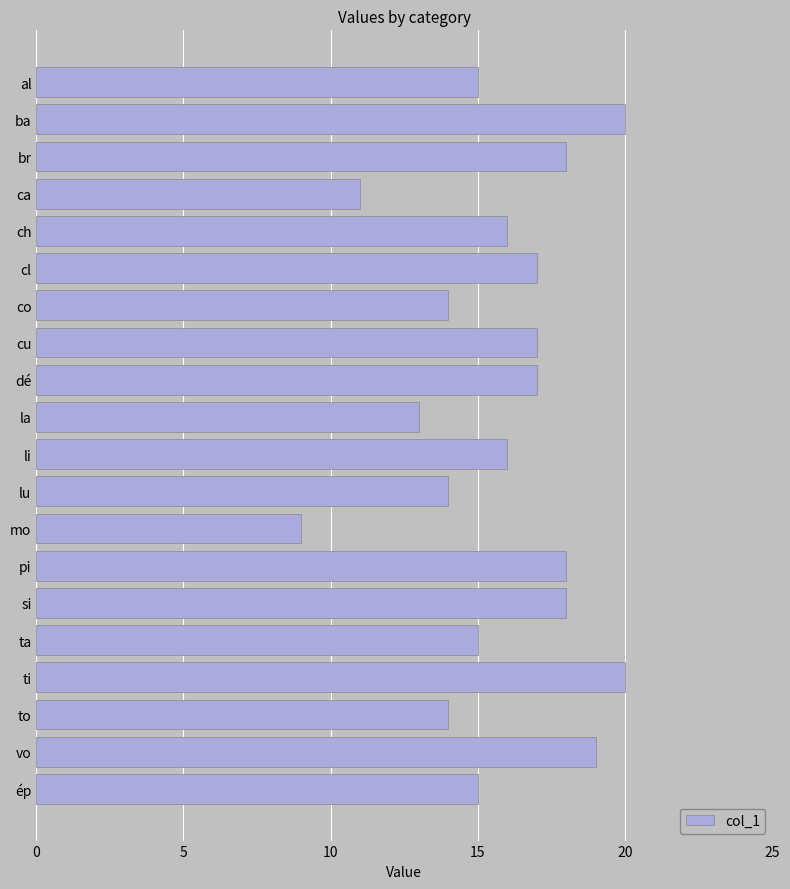

What is the minimum value shown in the chart?

9